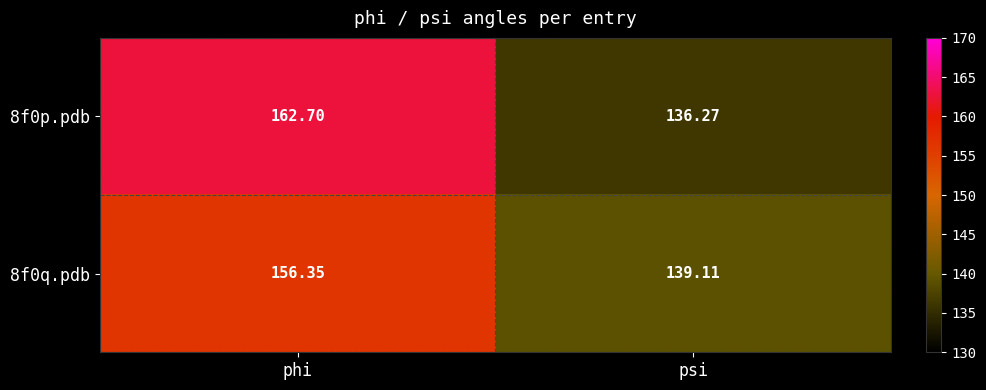

Which label corresponds to the smallest value in the chart?

psi